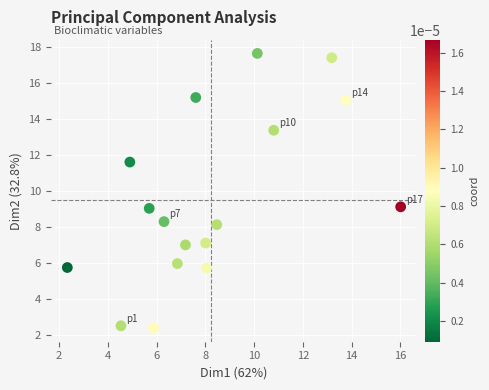

What is the range of X values (max minus min)?

13.7